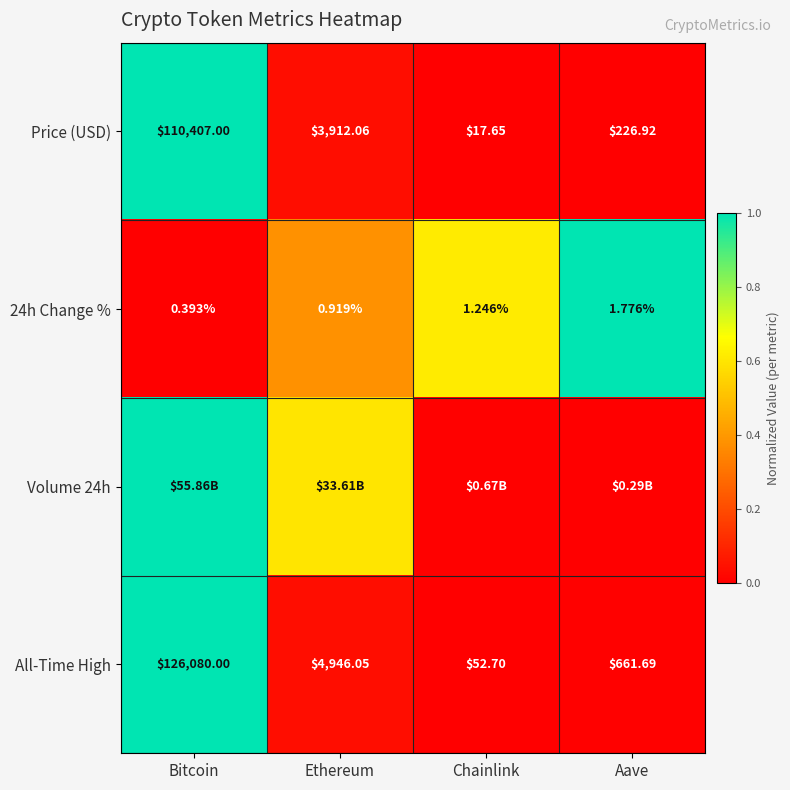

What is the difference between the highest and lowest values at Chainlink?

0.6